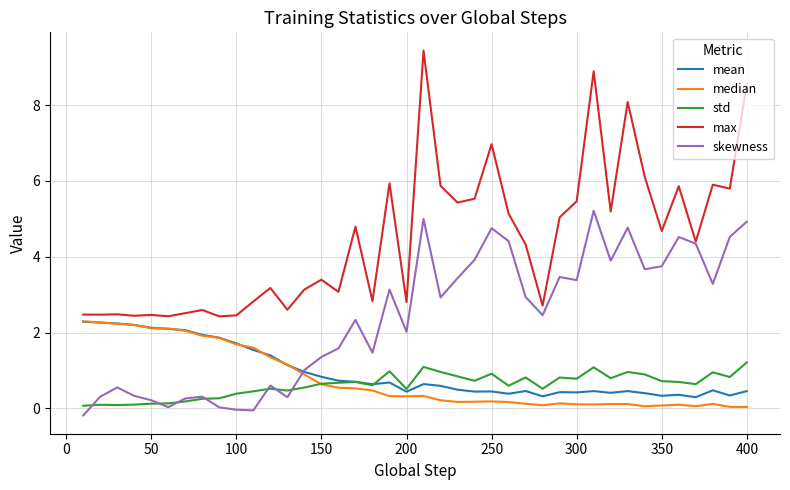

At how many categories does at least one series exceed 0?

40